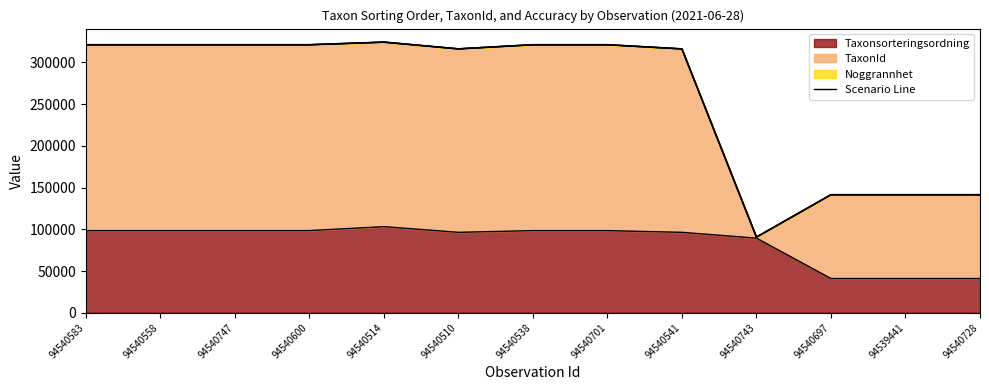

Reading left to right, extract all data points from this chart.

94540583=321227	94540558=321227	94540747=321227	94540600=321227	94540514=324344	94540510=316266	94540538=321227	94540701=321227	94540541=316228	94540743=90633	94540697=141450	94539441=141450	94540728=141450